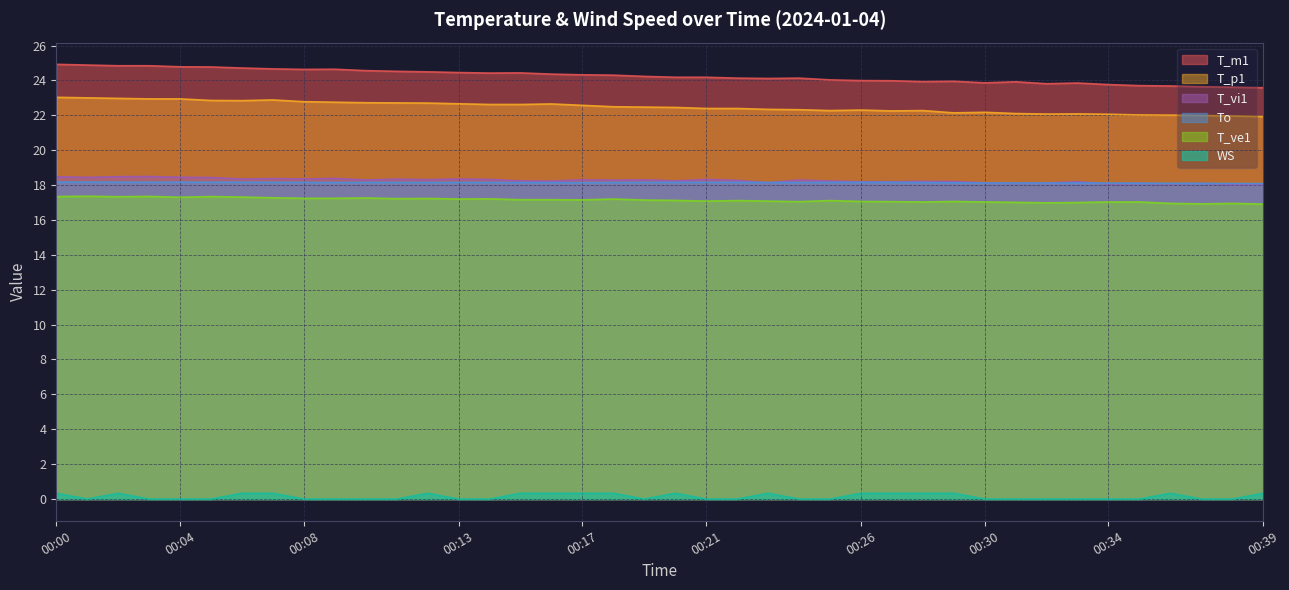

Does the chart have visible grid lines?

Yes